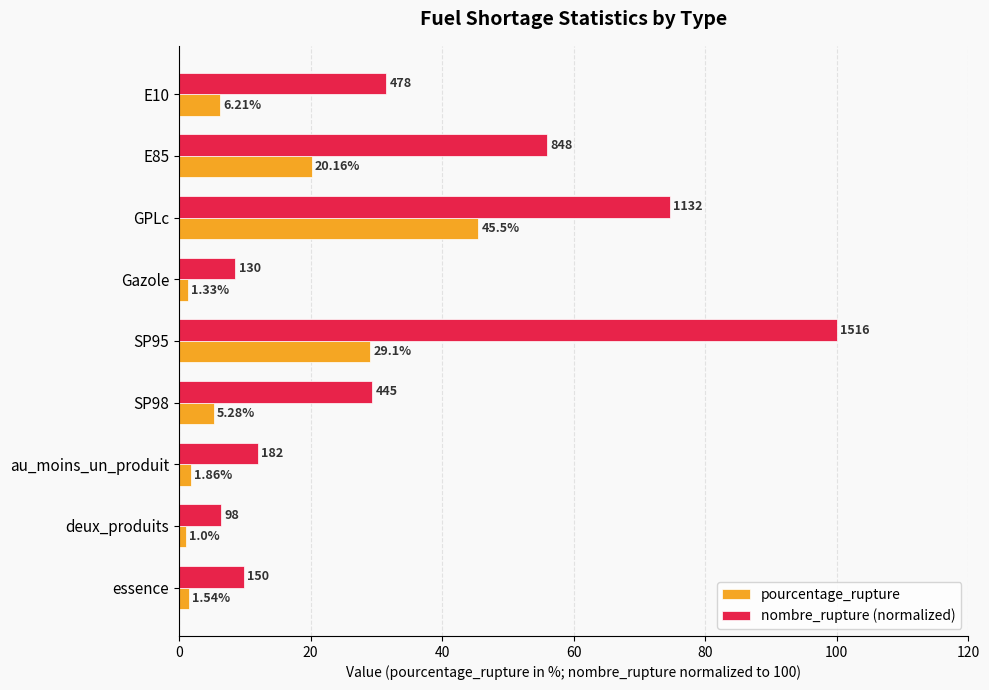

What is the maximum value for nombre_rupture (normalized)?

100.0